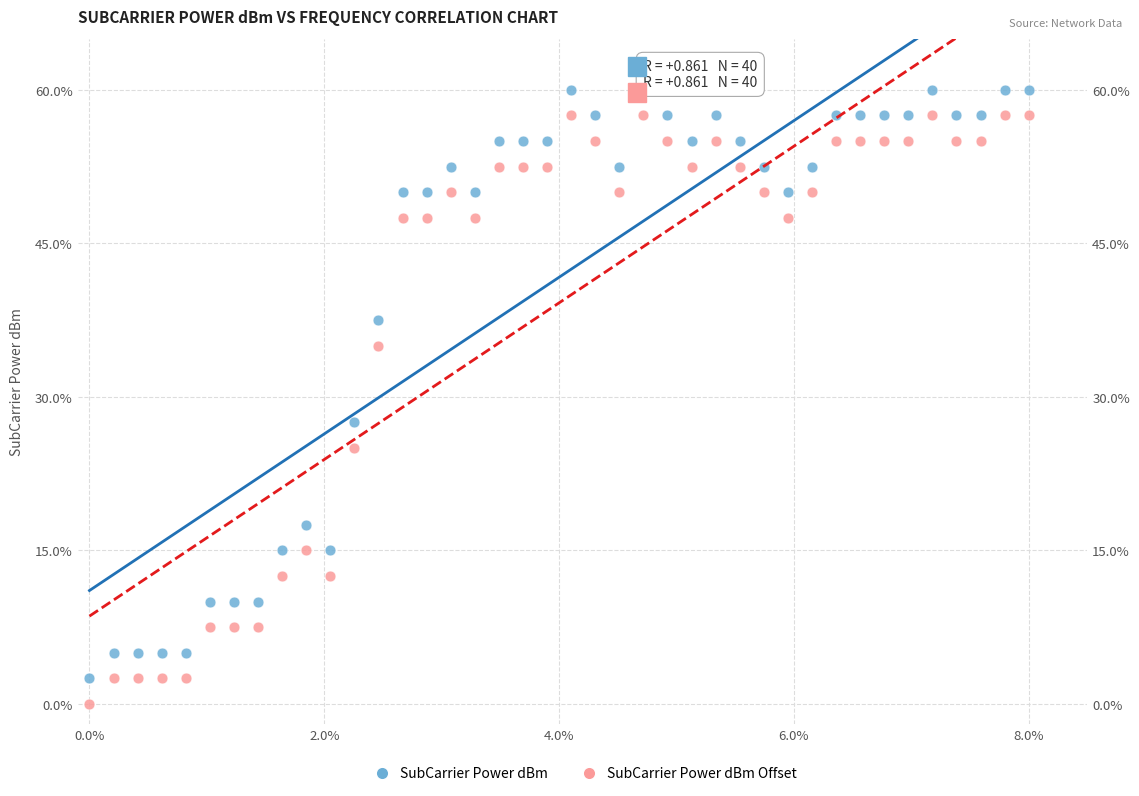

Which series reaches the minimum Y coordinate?

SubCarrier Power dBm Offset